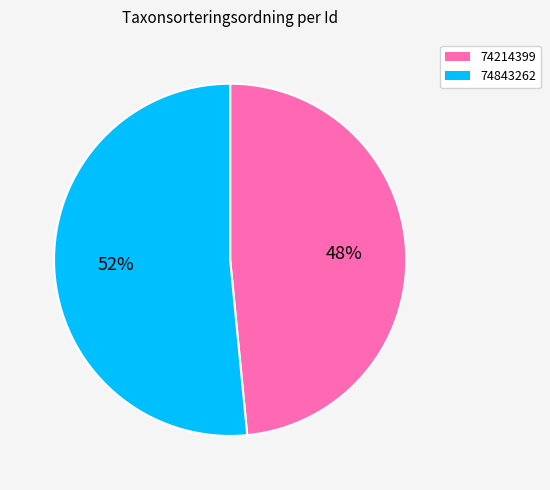

What percentage is the 74214399 slice, to the nearest percent?

48%